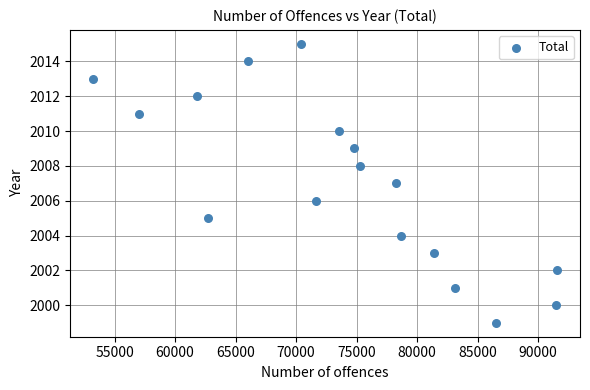

What is the range of X values (max minus min)?

38287